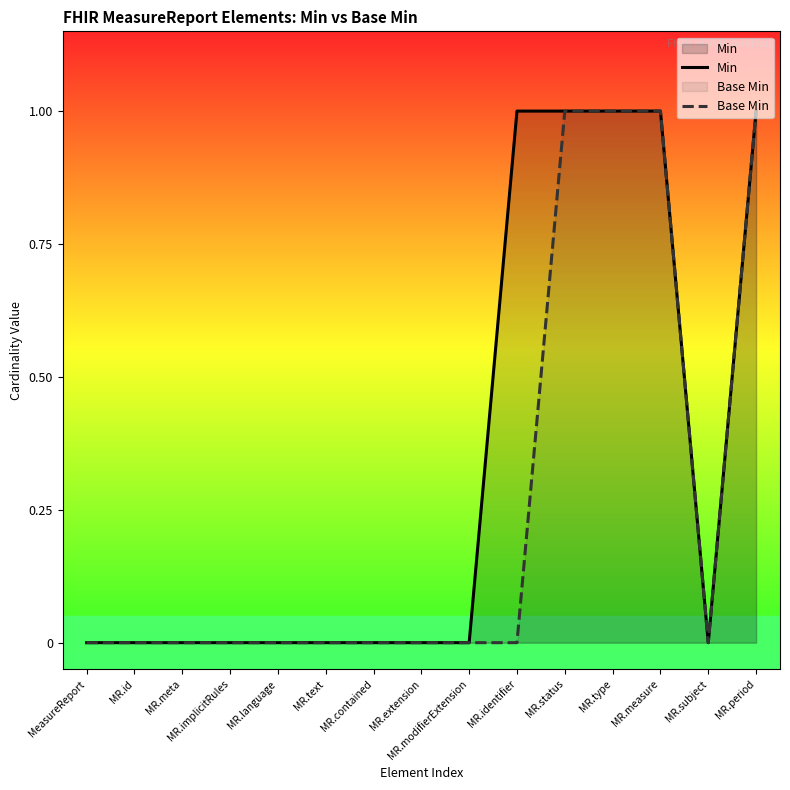

Reading right to left, transcribe all the data shown in this chart.

Min: 1	0	1	1	1	1	0	0	0	0	0	0	0	0	0
Base Min: 1	0	1	1	1	0	0	0	0	0	0	0	0	0	0